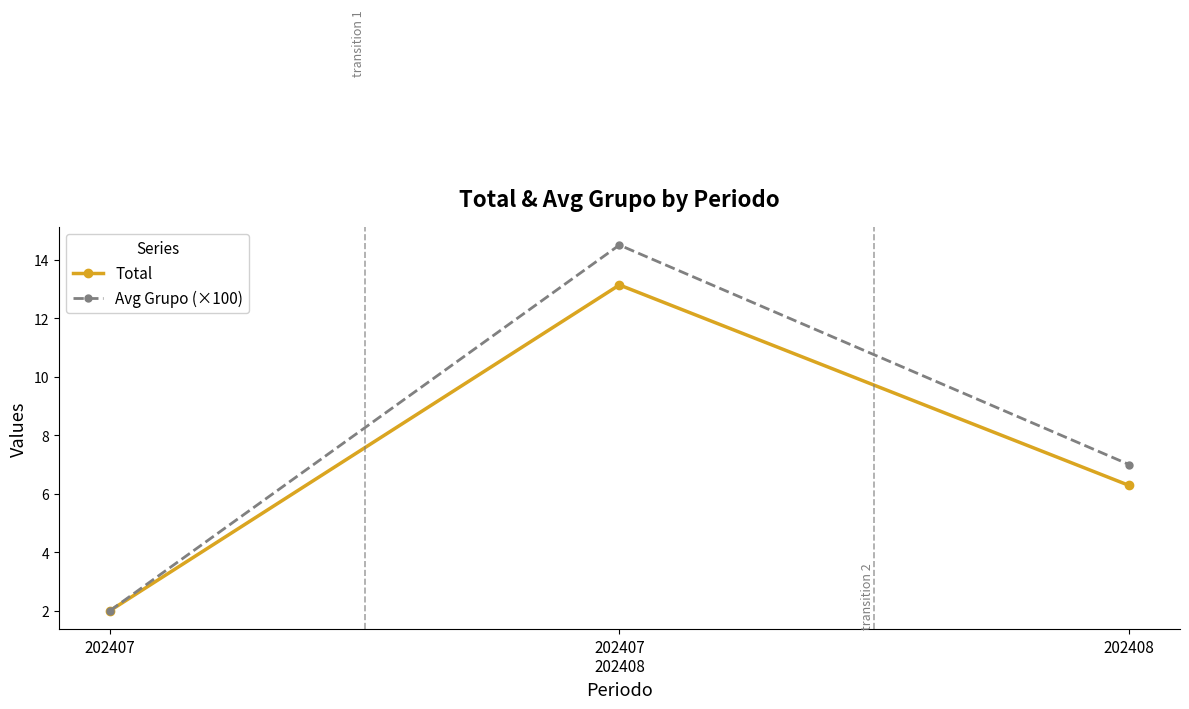

What are all the series names shown in the legend?

Total, Avg Grupo (×100)